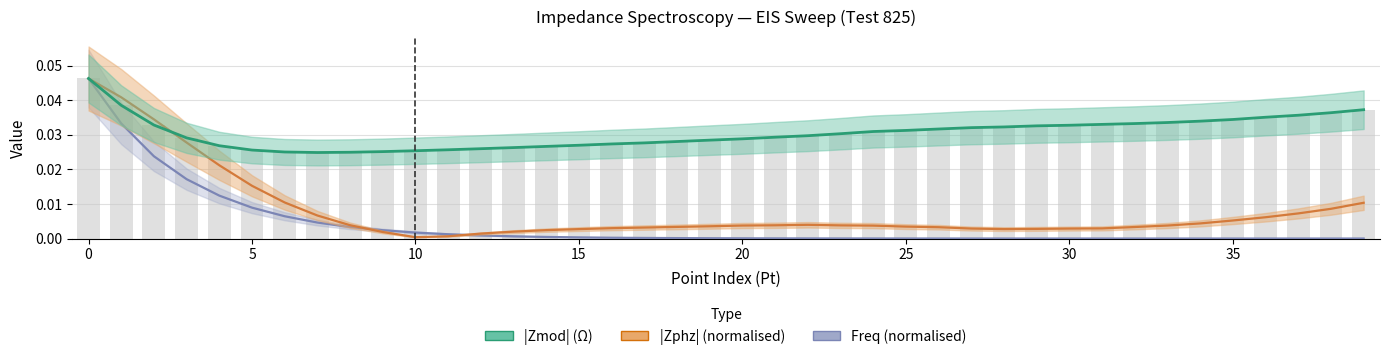

At 9, list the series in order from smallest to largest.

Zphz_pos, Freq, Zmod